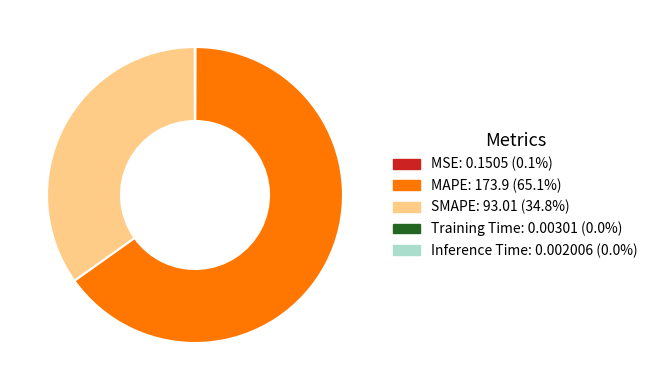

Which category has the biggest portion of the pie?

MAPE